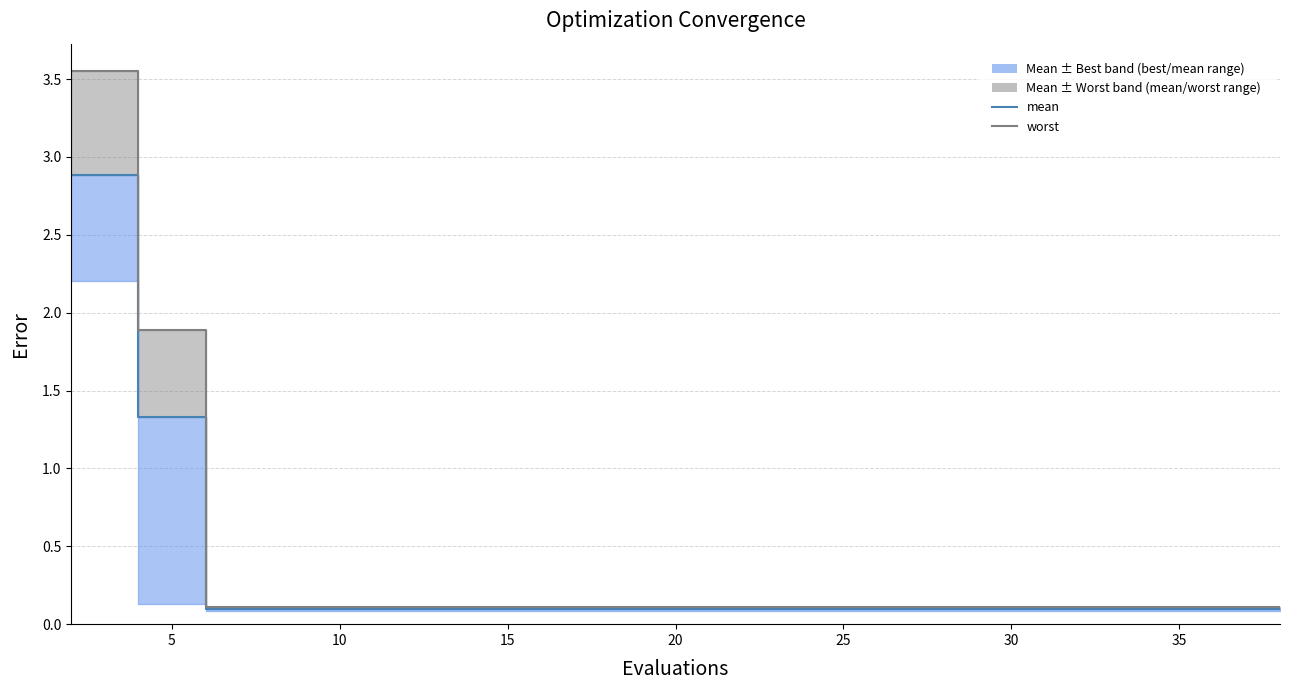

Does the chart display data point markers on the line(s)?

No